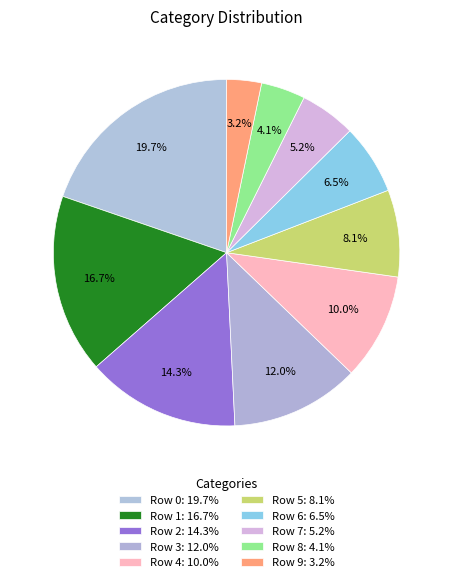

How many slices are in this pie chart?

10